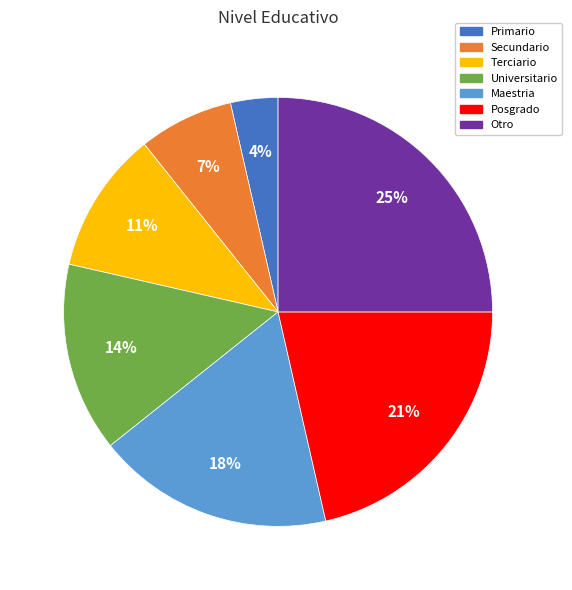

What is the smallest slice in the pie chart?

Primario